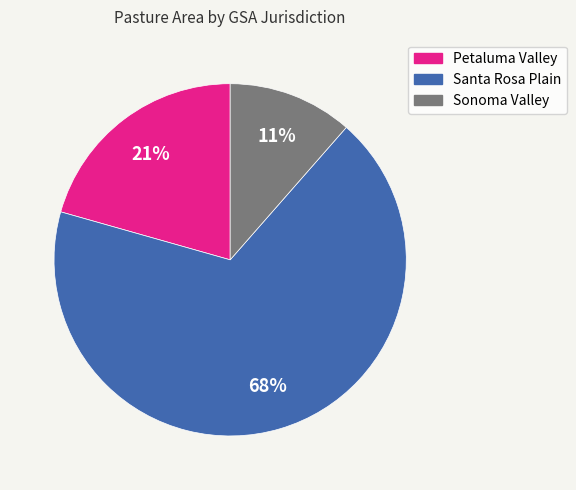

To the nearest percent, what portion does Sonoma Valley represent?

11%